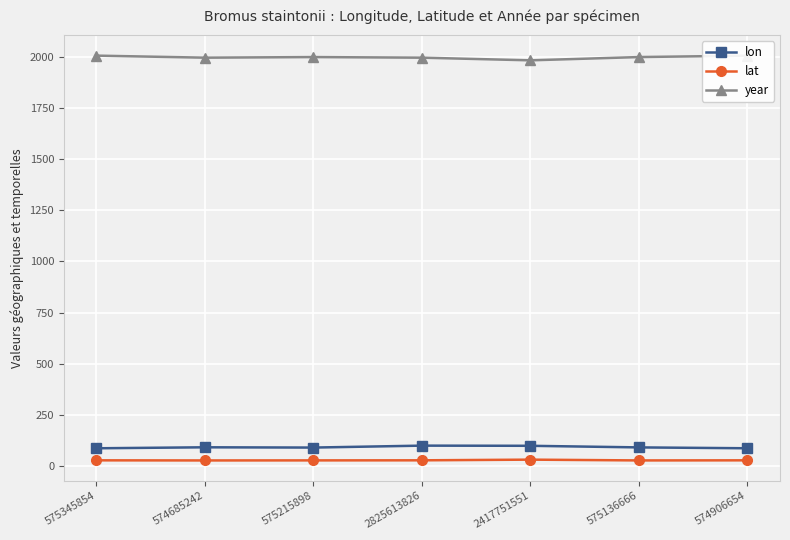

List the labels in order of lon value, smallest first.

575345854, 574906654, 575215898, 575136666, 574685242, 2417751551, 2825613826